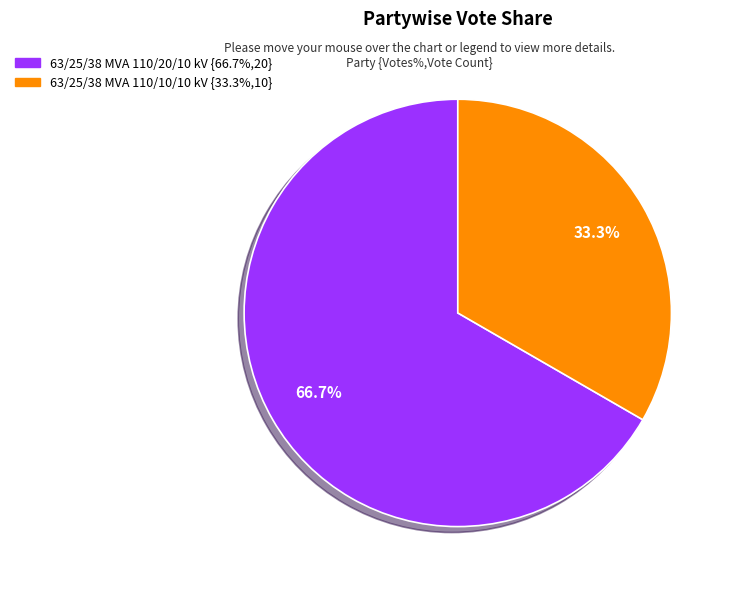

Is the sum of 63/25/38 MVA 110/10/10 kV and 63/25/38 MVA 110/20/10 kV greater than half?

Yes